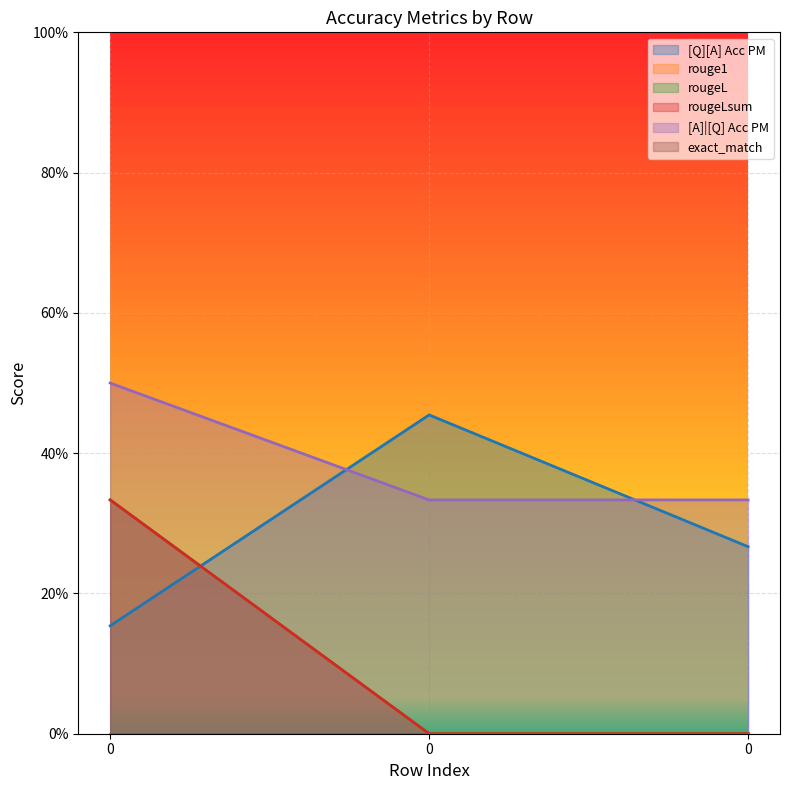

Is the value of rougeL at 0 greater than the value of [A]|[Q] Acc PM at 0?

No